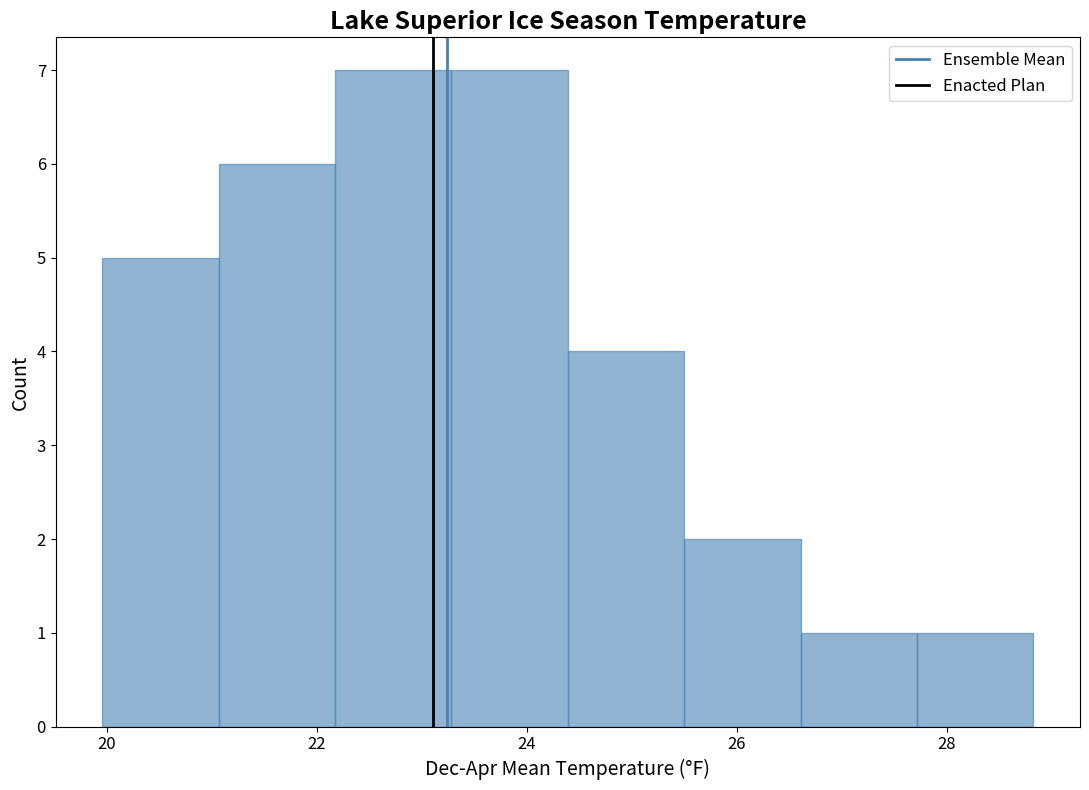

Reading left to right, list every bar in this chart as the range it spans on the x-axis followed by its height. Neither the bar edges nor the heights are printed on the chart, so give them approximately, as read against the axes.

20.0 to 21.0: 5
21.0 to 22.2: 6
22.2 to 23.2: 7
23.2 to 24.4: 7
24.4 to 25.6: 4
25.6 to 26.6: 2
26.6 to 27.8: 1
27.8 to 28.8: 1